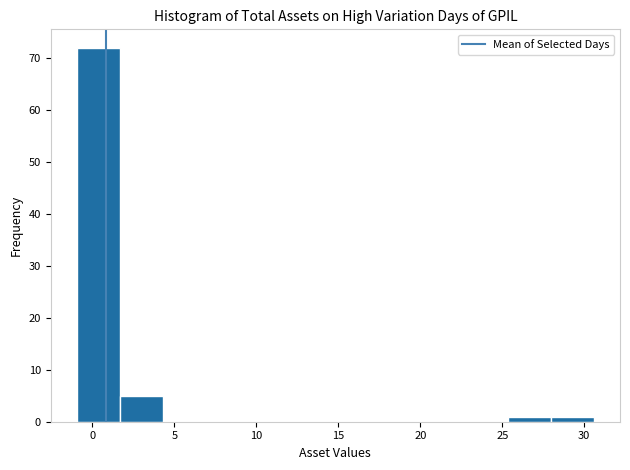

Over which range of the x-axis is the bar tallest?

-1.0 to 1.5